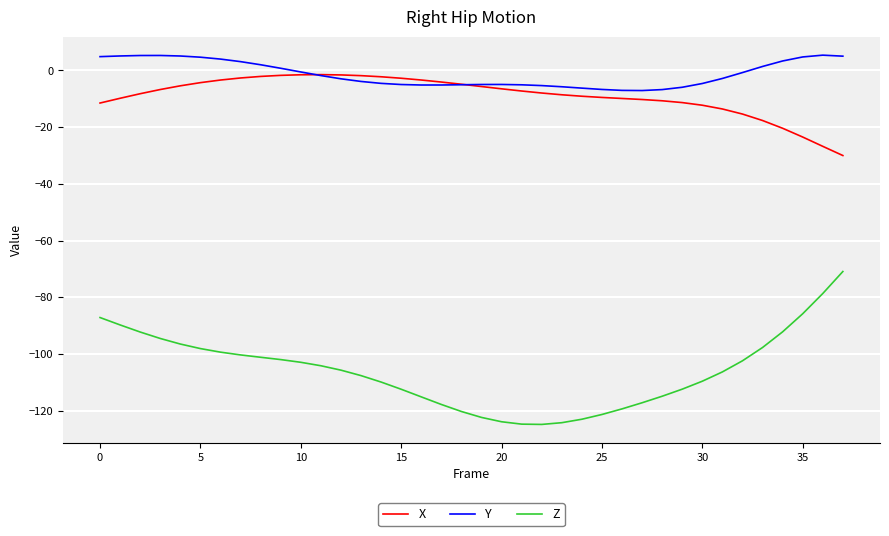

What is the minimum value shown in the chart?

-124.8